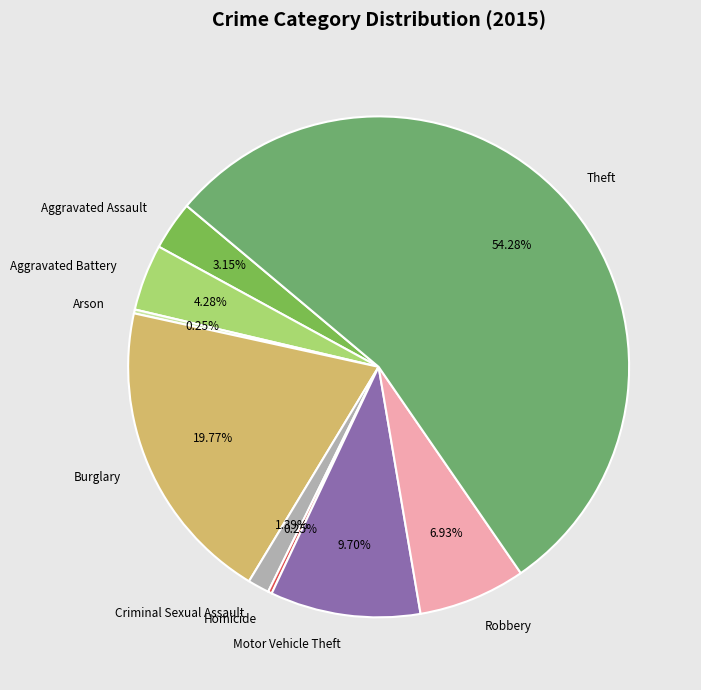

To the nearest percent, what percentage of the pie is Motor Vehicle Theft?

10%